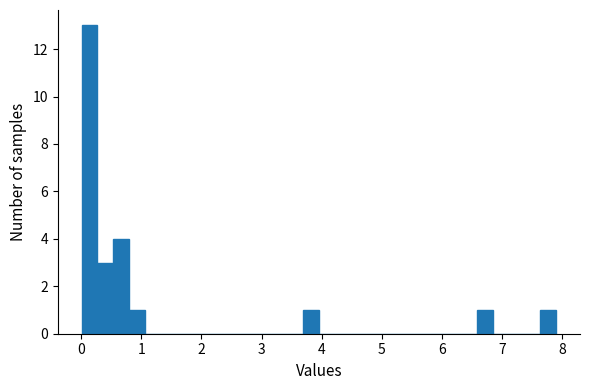

Read against the x-axis, roughly where is the centre of the tallest bar?

0.1